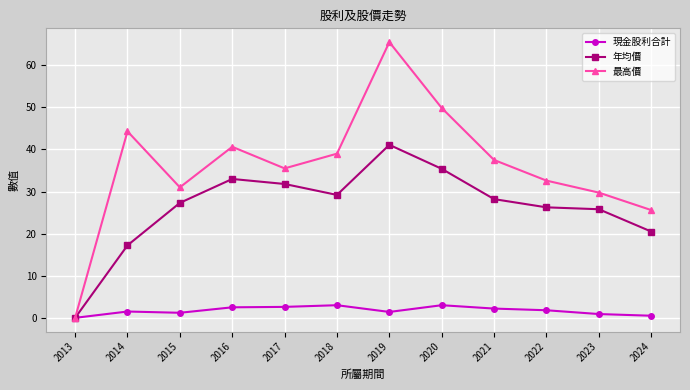

Read the 最高價 value at 2016.

40.6